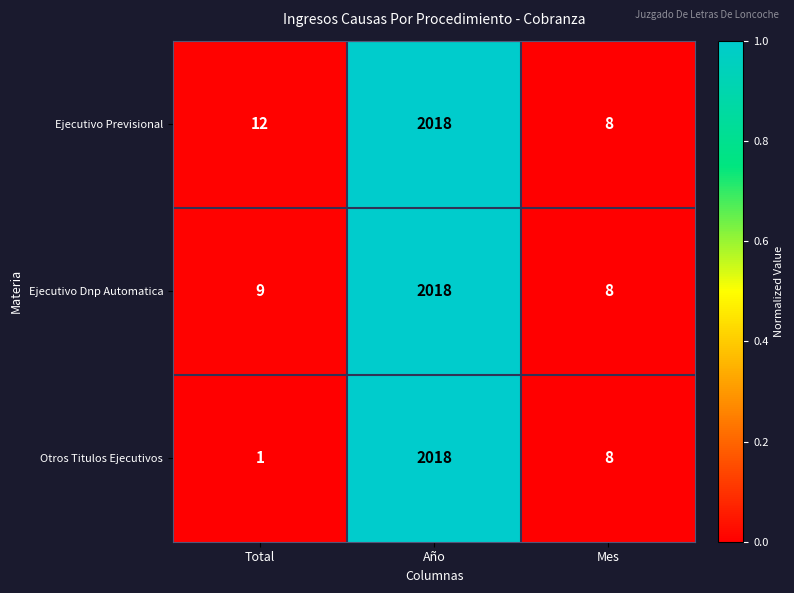

Which series changed the most between Total and Año?

Otros Titulos Ejecutivos